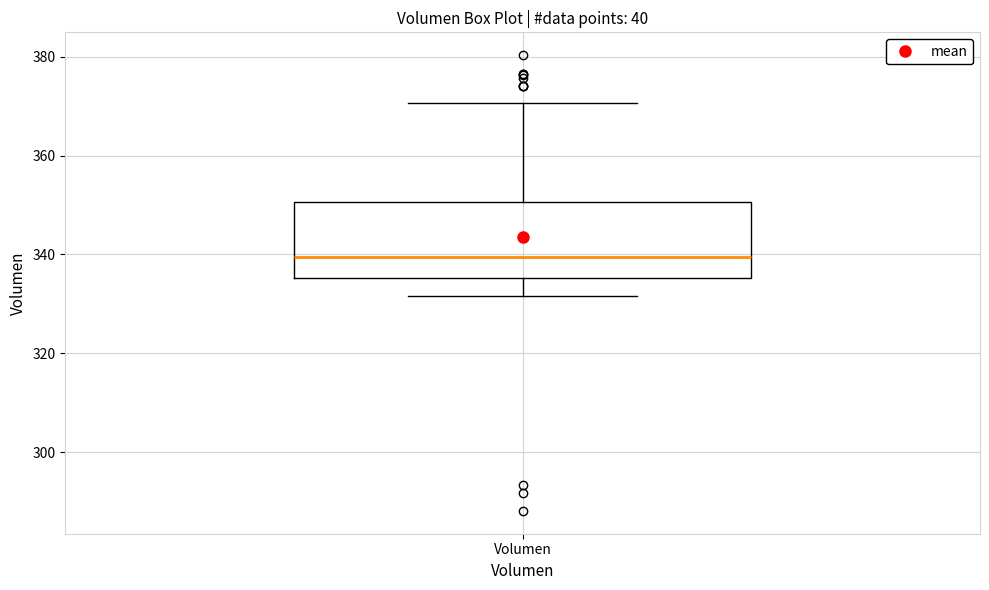

Where is the upper edge of the box for Volumen on the y-axis? The values are not printed on the chart, so give them approximately, as read against the axis.

350